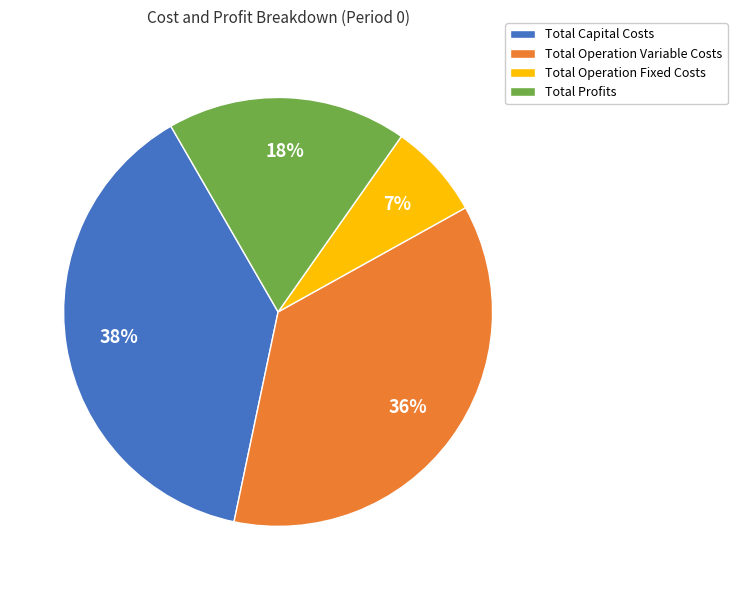

Between Total Operation Fixed Costs and Total Capital Costs, which is larger?

Total Capital Costs